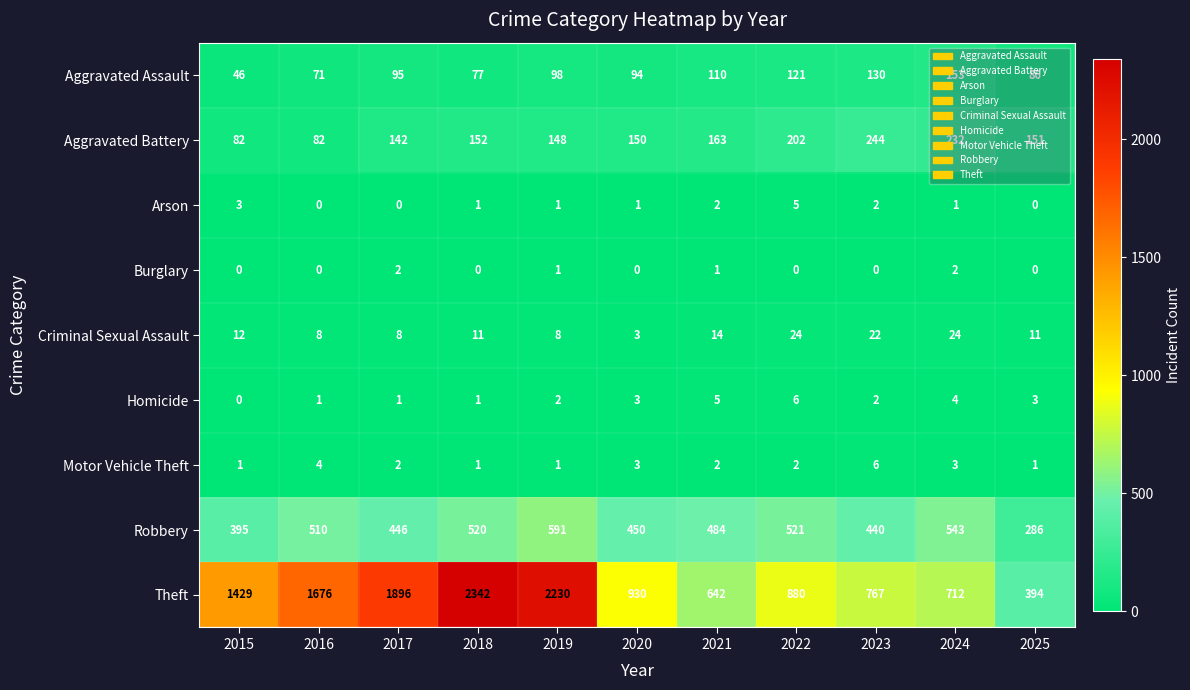

The value of Theft at 2019 is 1423. True or false?

False